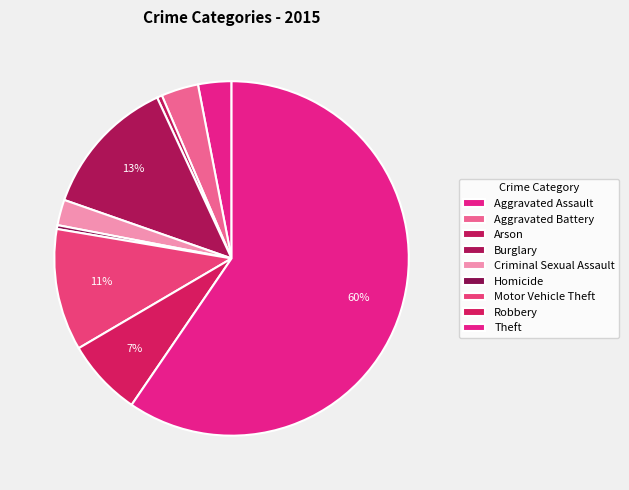

Is Theft the majority of the pie?

Yes